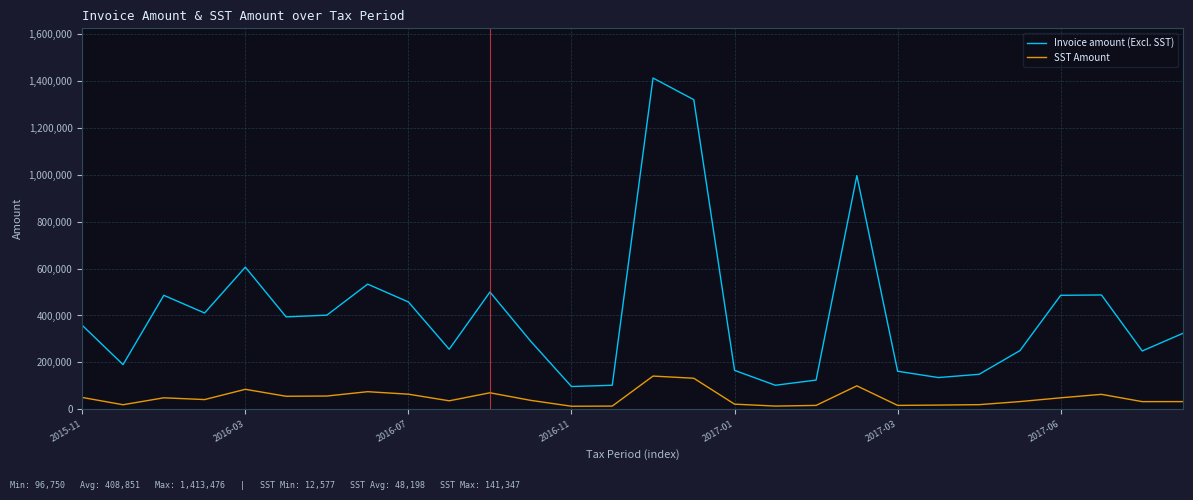

Which series has the widest spread of values?

Invoice amount (Excl. SST)